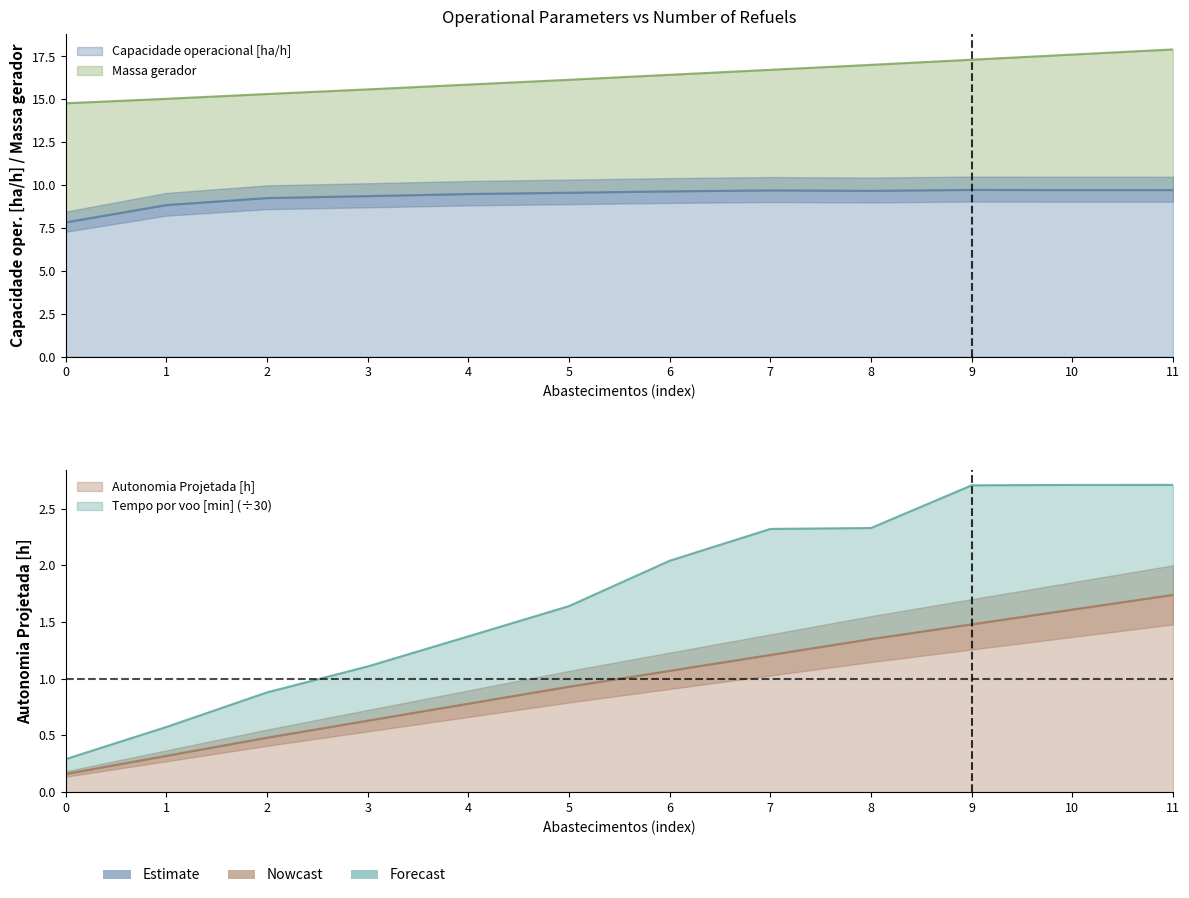

Reading left to right, extract all data points from this chart.

Capacidade operacional [ha/h]: 0=7.8	1=8.8	2=9.2	3=9.4	4=9.5	5=9.6	6=9.6	7=9.7	8=9.7	9=9.7	10=9.7	11=9.7
Autonomia Projetada [h]: 0=0.2	1=0.3	2=0.5	3=0.6	4=0.8	5=0.9	6=1.1	7=1.2	8=1.4	9=1.5	10=1.6	11=1.7
Massa gerador: 0=14.8	1=15.0	2=15.3	3=15.6	4=15.9	5=16.1	6=16.4	7=16.7	8=17.0	9=17.3	10=17.6	11=17.9
Combustivel [kg]: 0=0.3	1=0.6	2=0.9	3=1.1	4=1.4	5=1.6	6=2.0	7=2.3	8=2.3	9=2.7	10=2.7	11=2.7